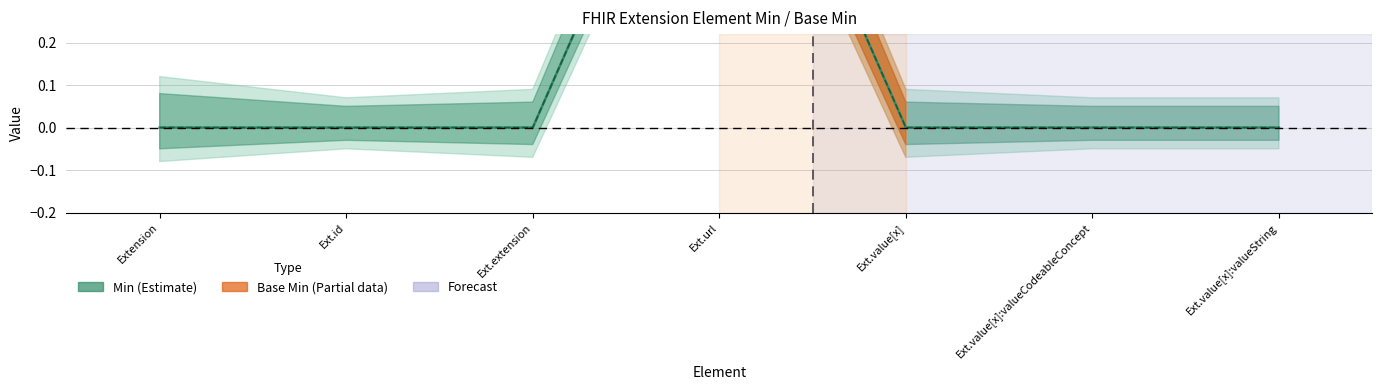

Which series has the largest range (max minus min)?

Min